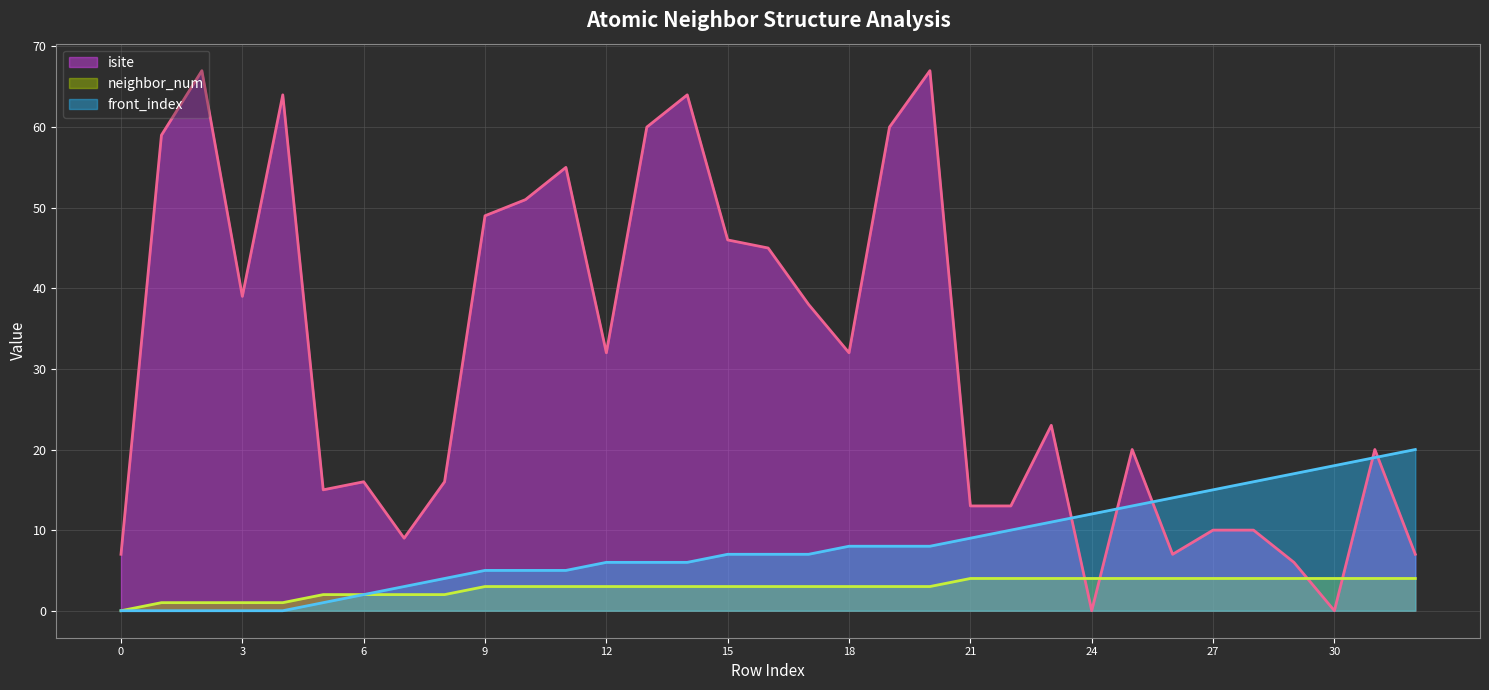

Rank the series by their average value, from highest to lowest.

isite, front_index, neighbor_num